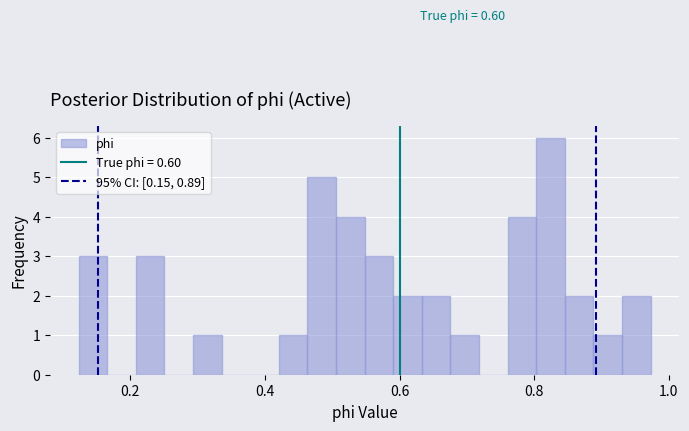

Read against the x-axis, roughly where is the centre of the tallest bar?

0.82